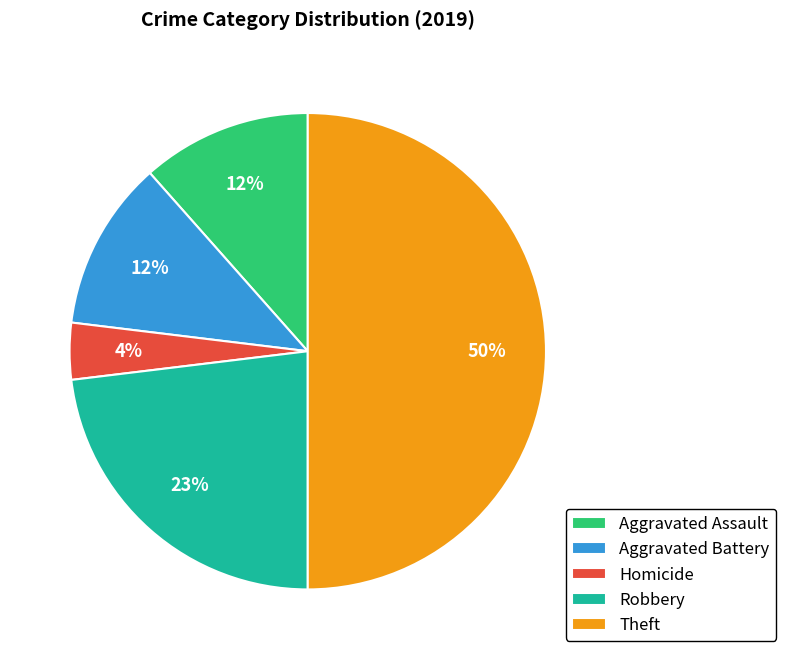

Count the number of slices in the pie.

5